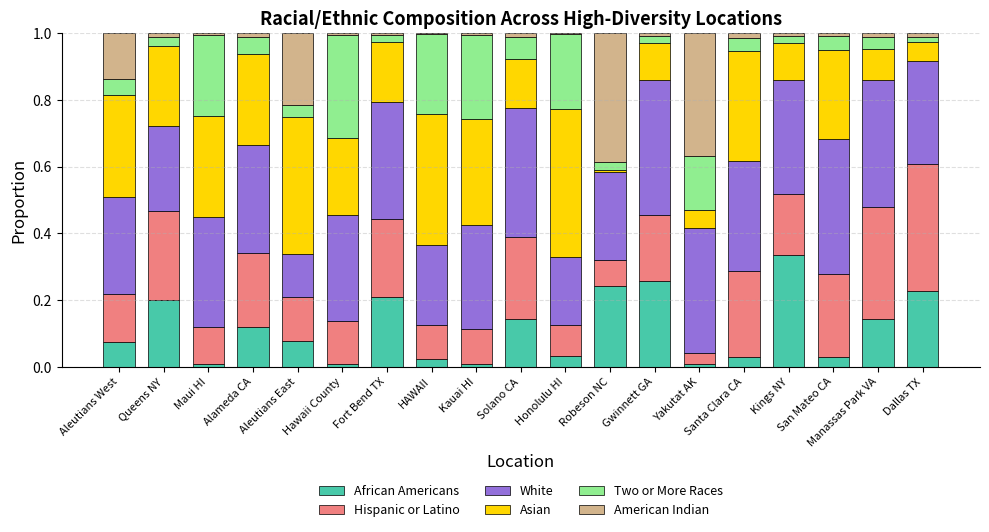

What are all the series names shown in the legend?

African Americans, Hispanic or Latino, White, Asian, Two or More Races, American Indian